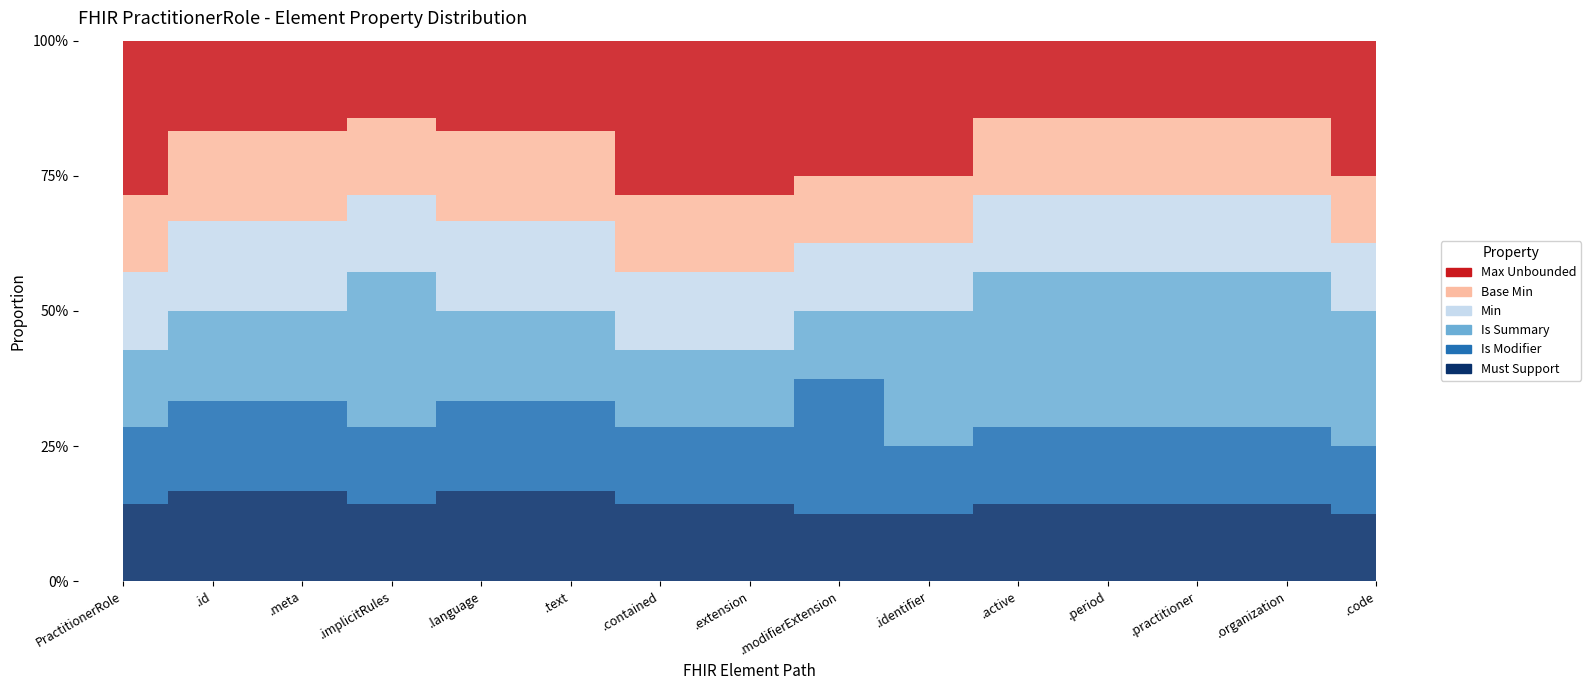

True or false: Base Min=0 has a value of 0 at PractitionerRole.organization.

True